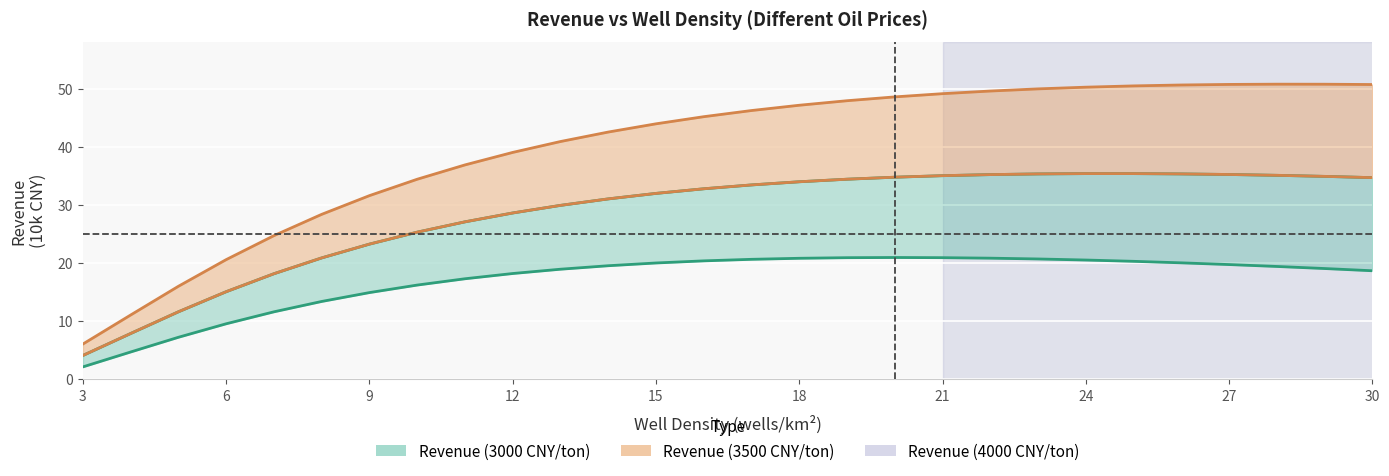

True or false: revenue_low and revenue_mid intersect in this chart.

False